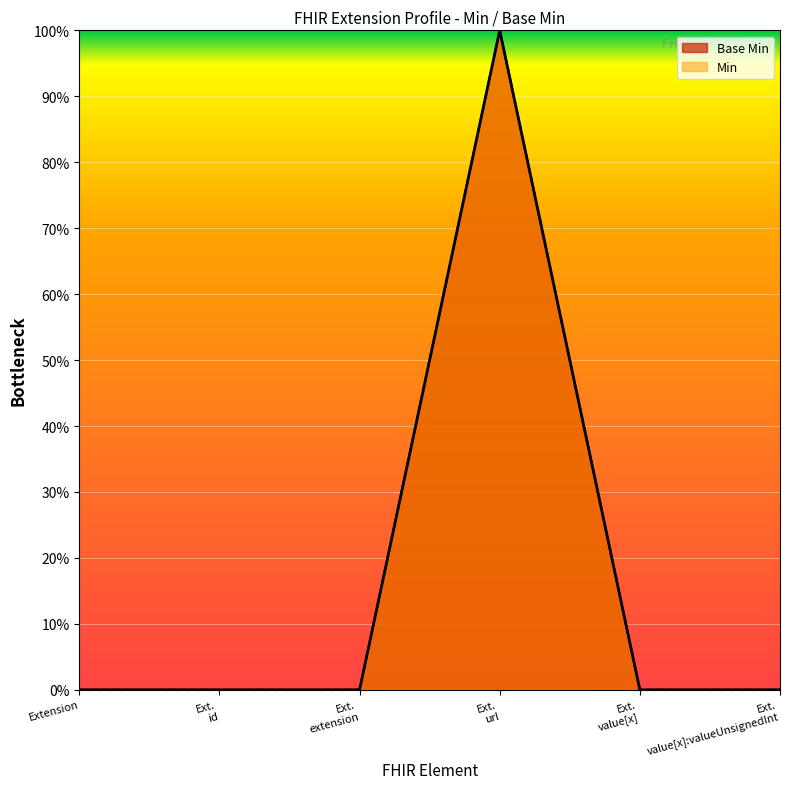

Which category has the highest value in the Base Min series?

Ext. url